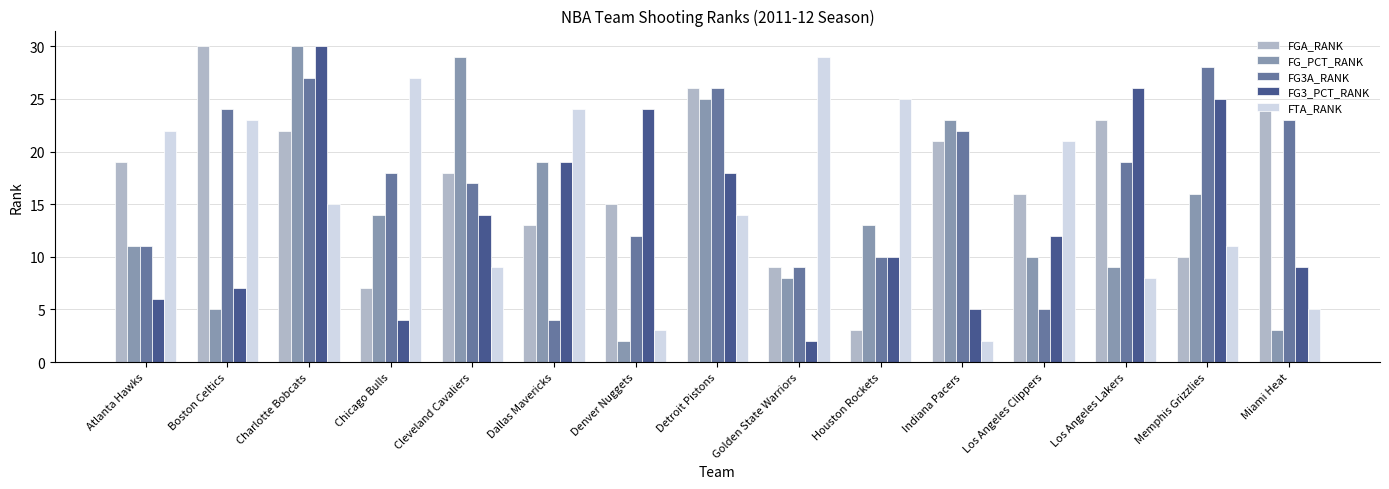

At which category is the sum across all series the highest?

Charlotte Bobcats